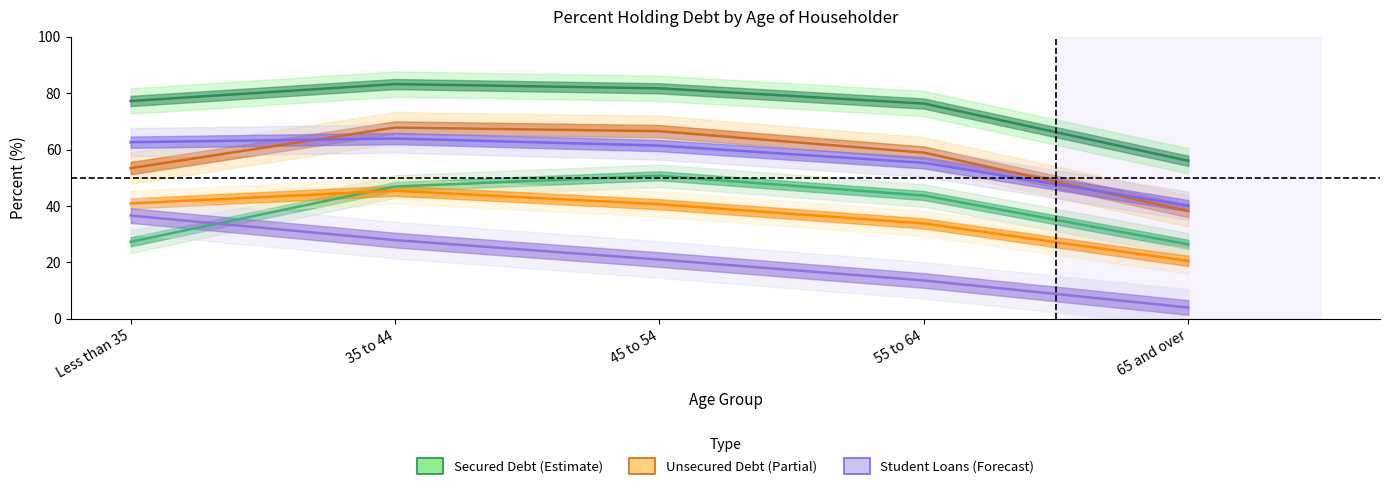

The value of Vehicle Debt at 55 to 64 is 33.8. True or false?

True